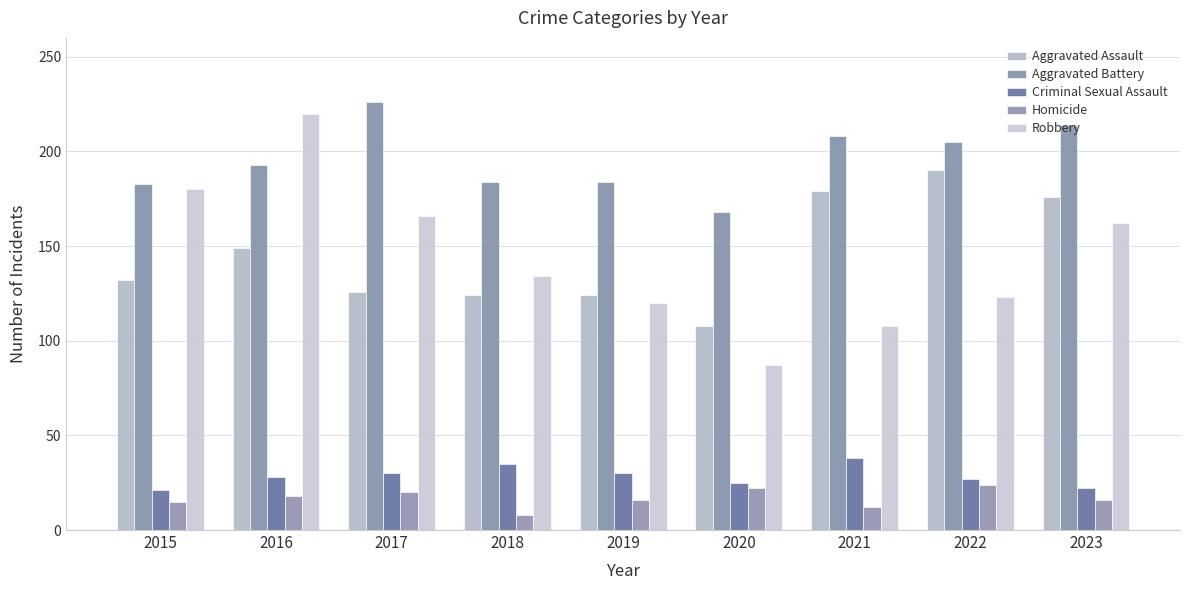

Reading right to left, extract all data points from this chart.

Aggravated Assault: 176	190	179	108	124	124	126	149	132
Aggravated Battery: 214	205	208	168	184	184	226	193	183
Criminal Sexual Assault: 22	27	38	25	30	35	30	28	21
Homicide: 16	24	12	22	16	8	20	18	15
Robbery: 162	123	108	87	120	134	166	220	180